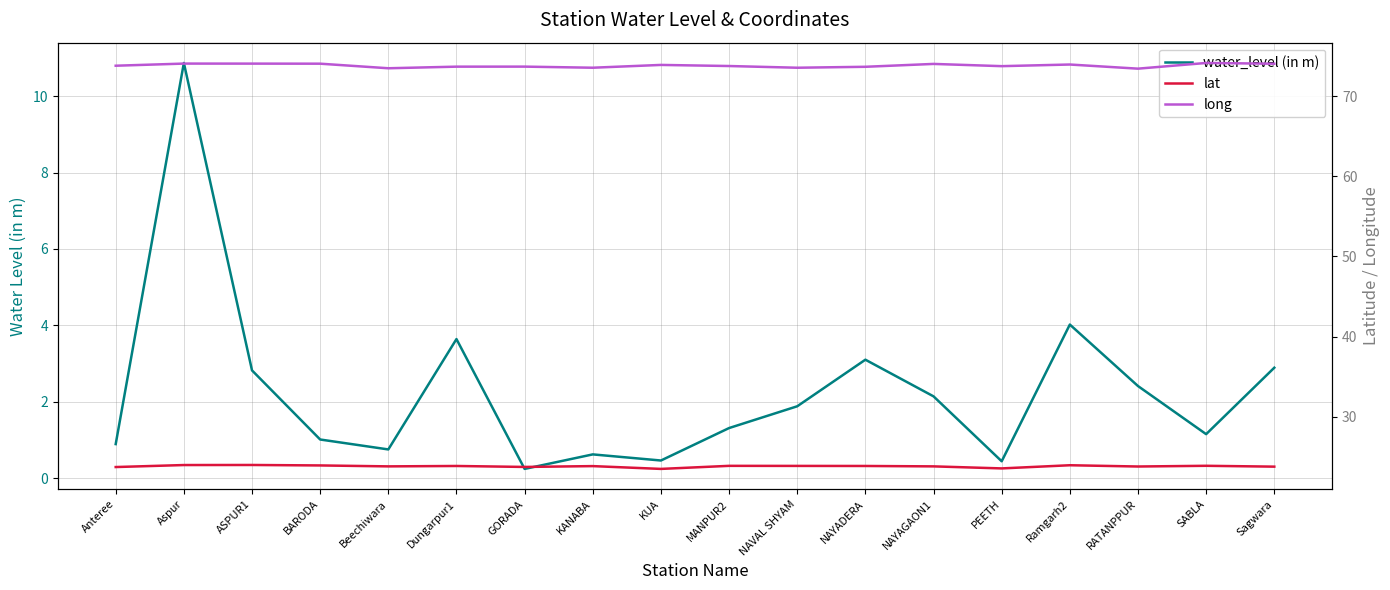

The value of long at BARODA is 131.3. True or false?

False